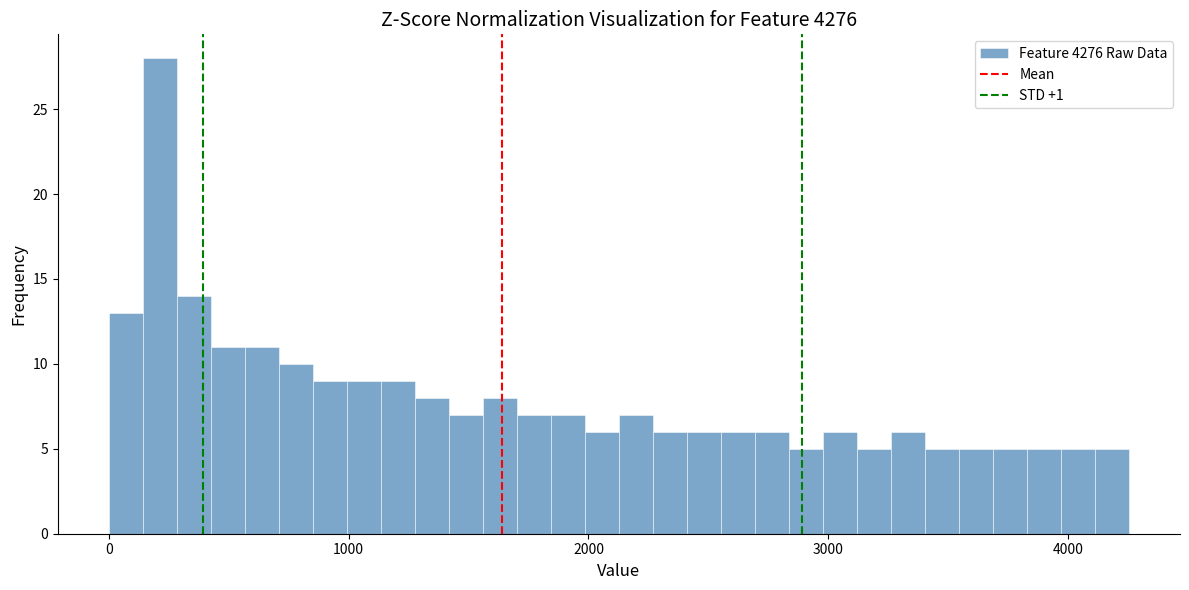

Read against the x-axis, roughly where is the centre of the tallest bar?

200